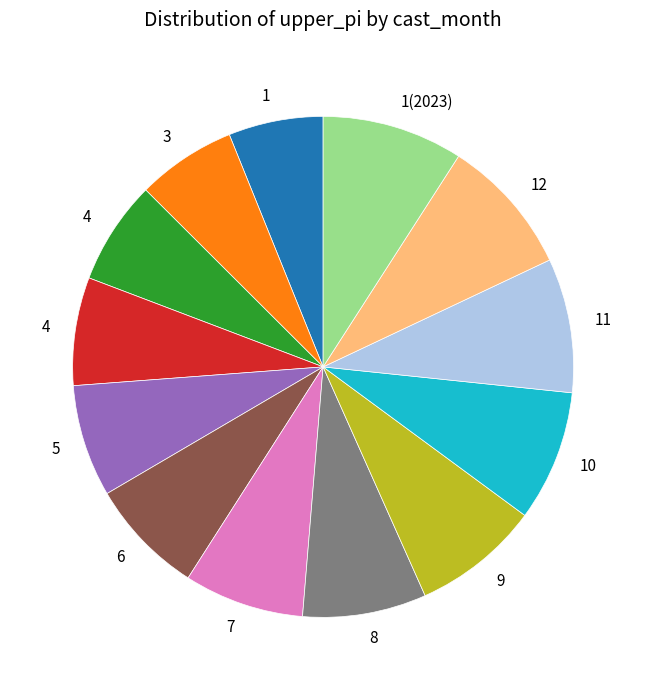

Is there a majority slice in this chart?

No